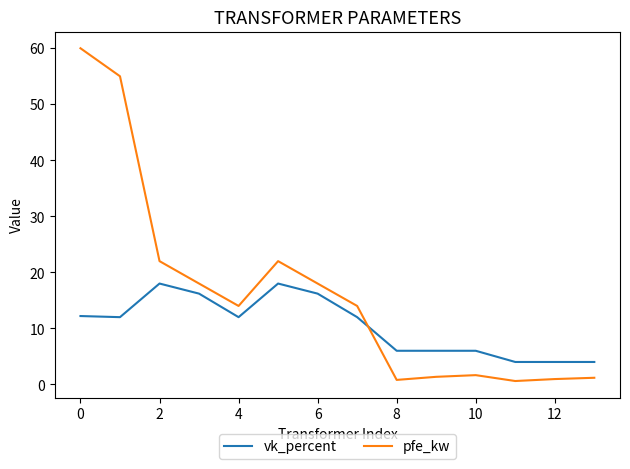

Which series ends up on top after the final intersection of pfe_kw and vk_percent?

vk_percent